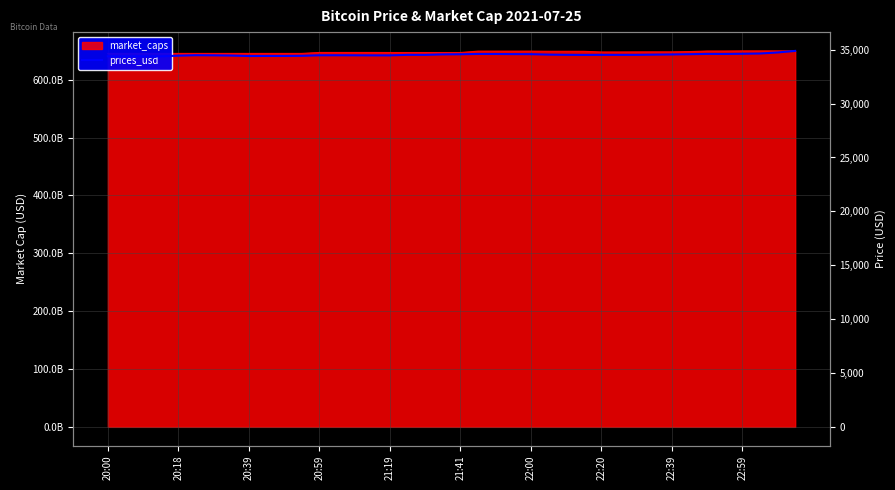

What is the label of the 35th point from the right?

21:41